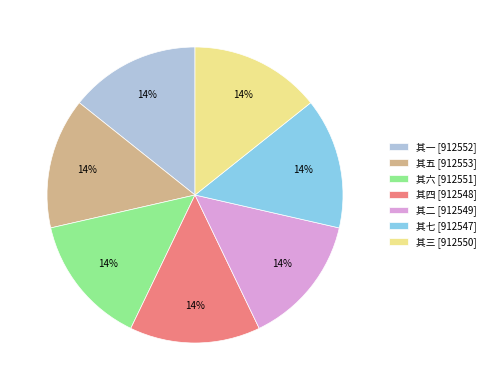

Do 其七 and 其一 together represent more than half of the pie?

No